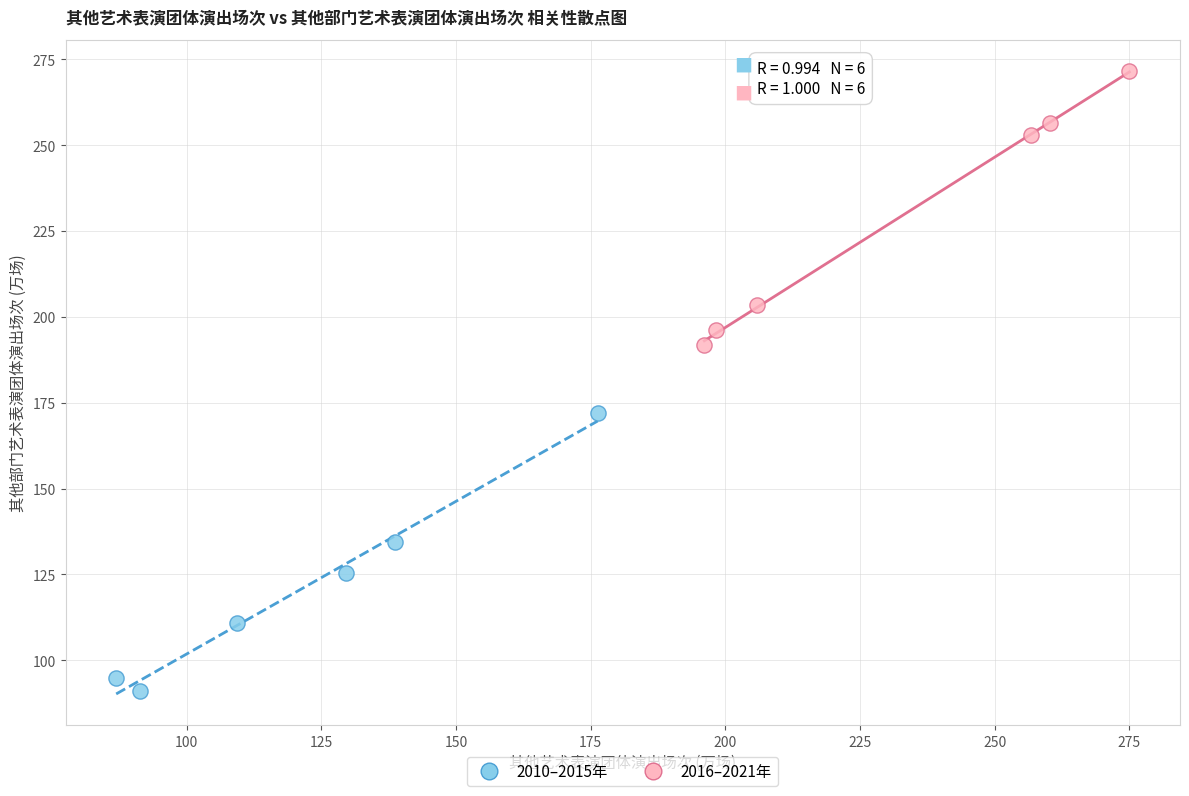

What are all the series names shown in the legend?

2010–2015年, 2016–2021年